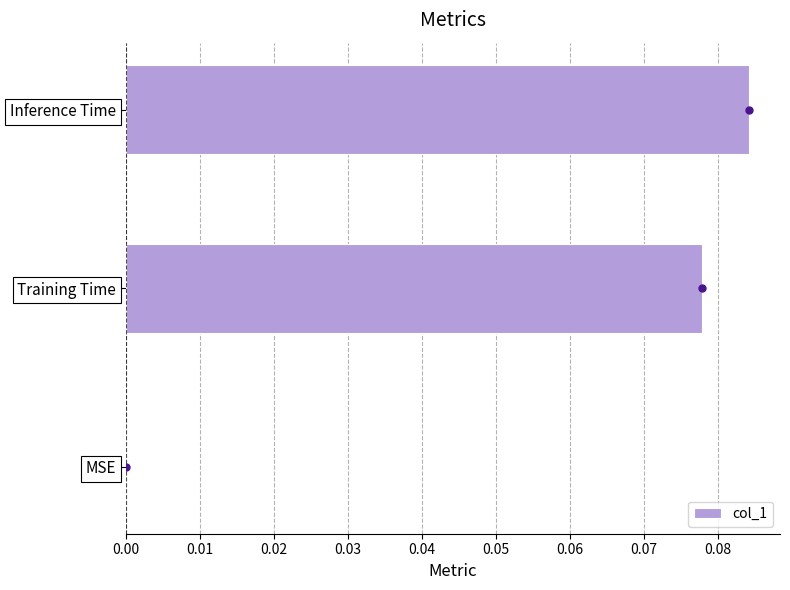

Which label corresponds to the largest value in the chart?

Inference Time